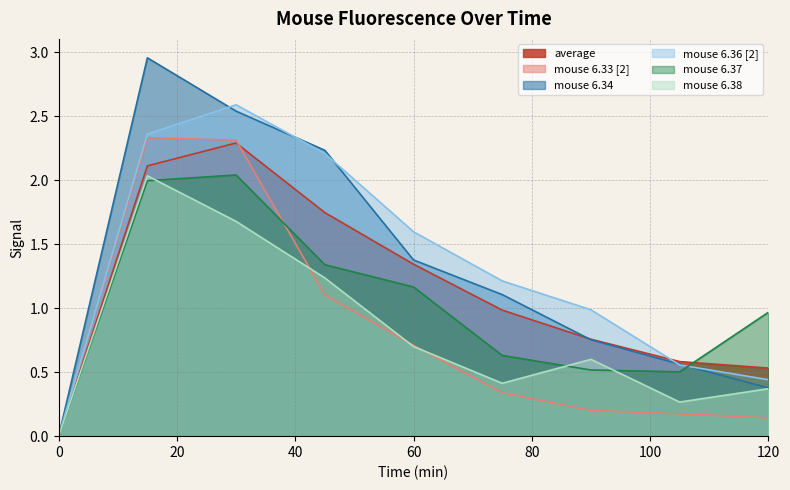

At which category is the sum across all series the highest?

15